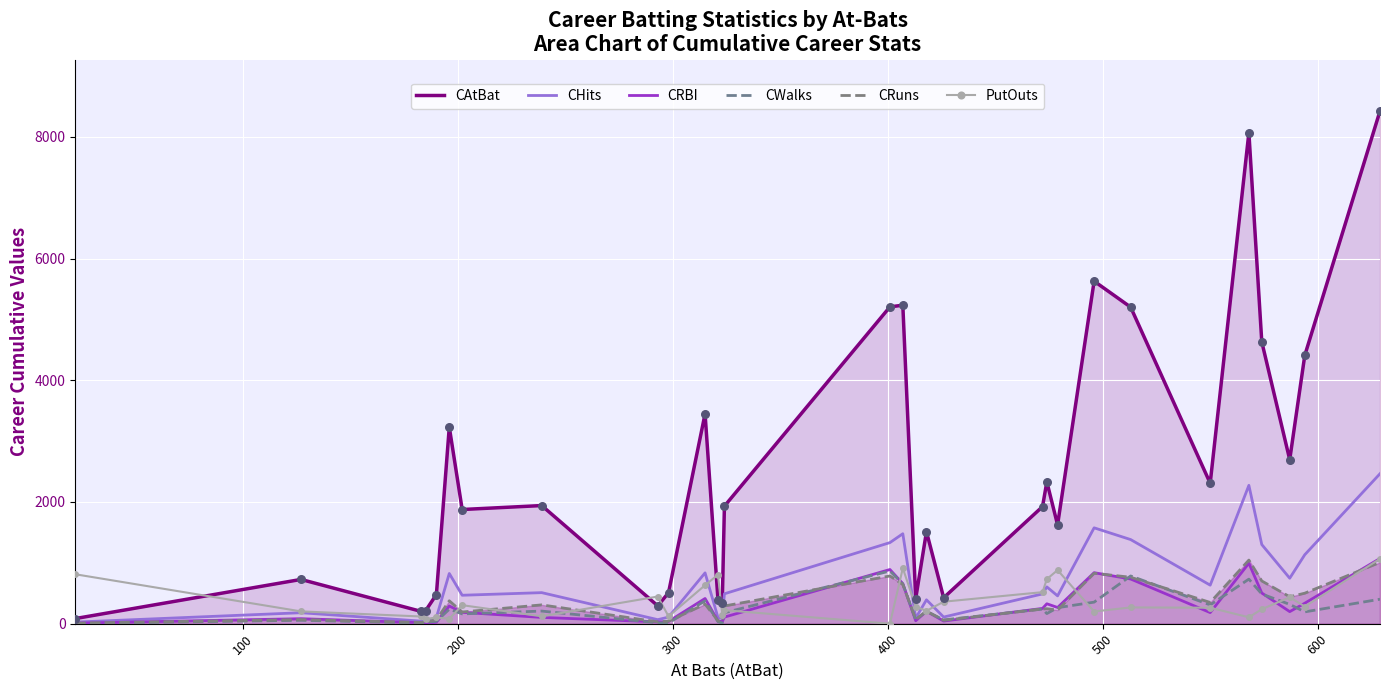

Is the value of CRuns at 25 greater than the value of CAtBat at 14?

No